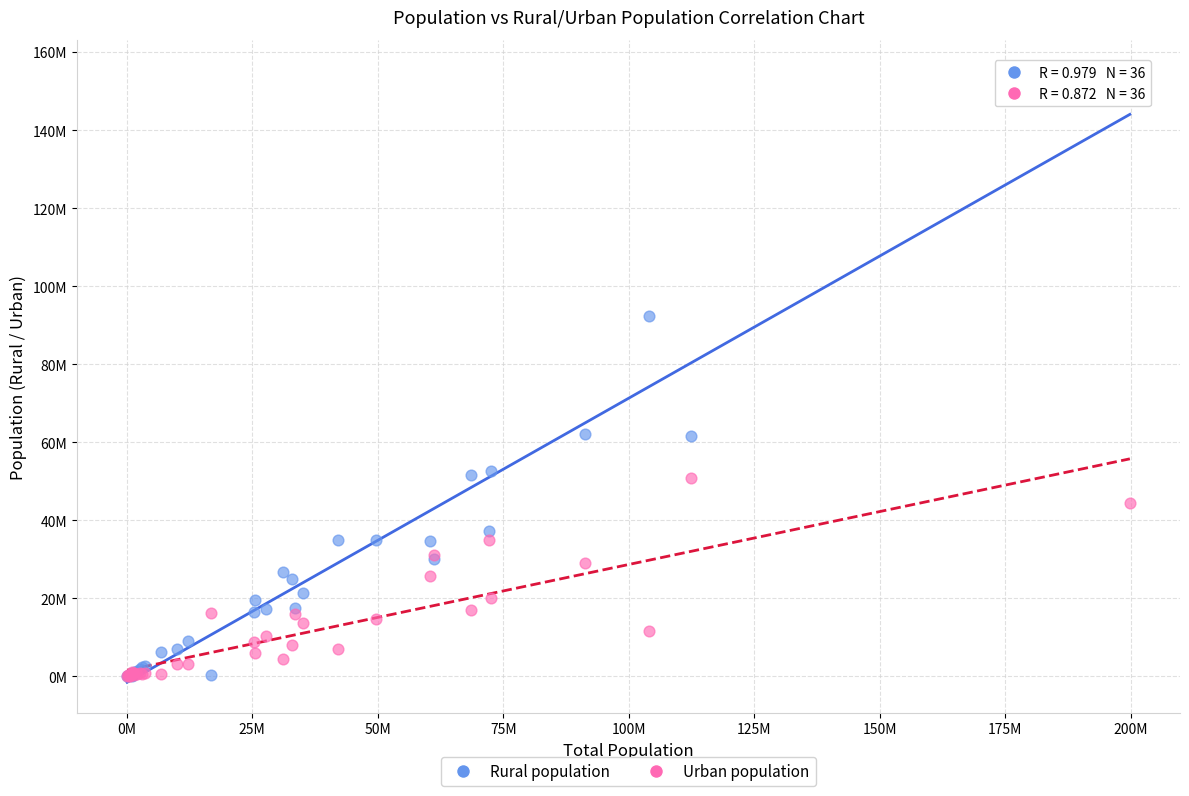

What are all the series names shown in the legend?

Rural population, Urban population